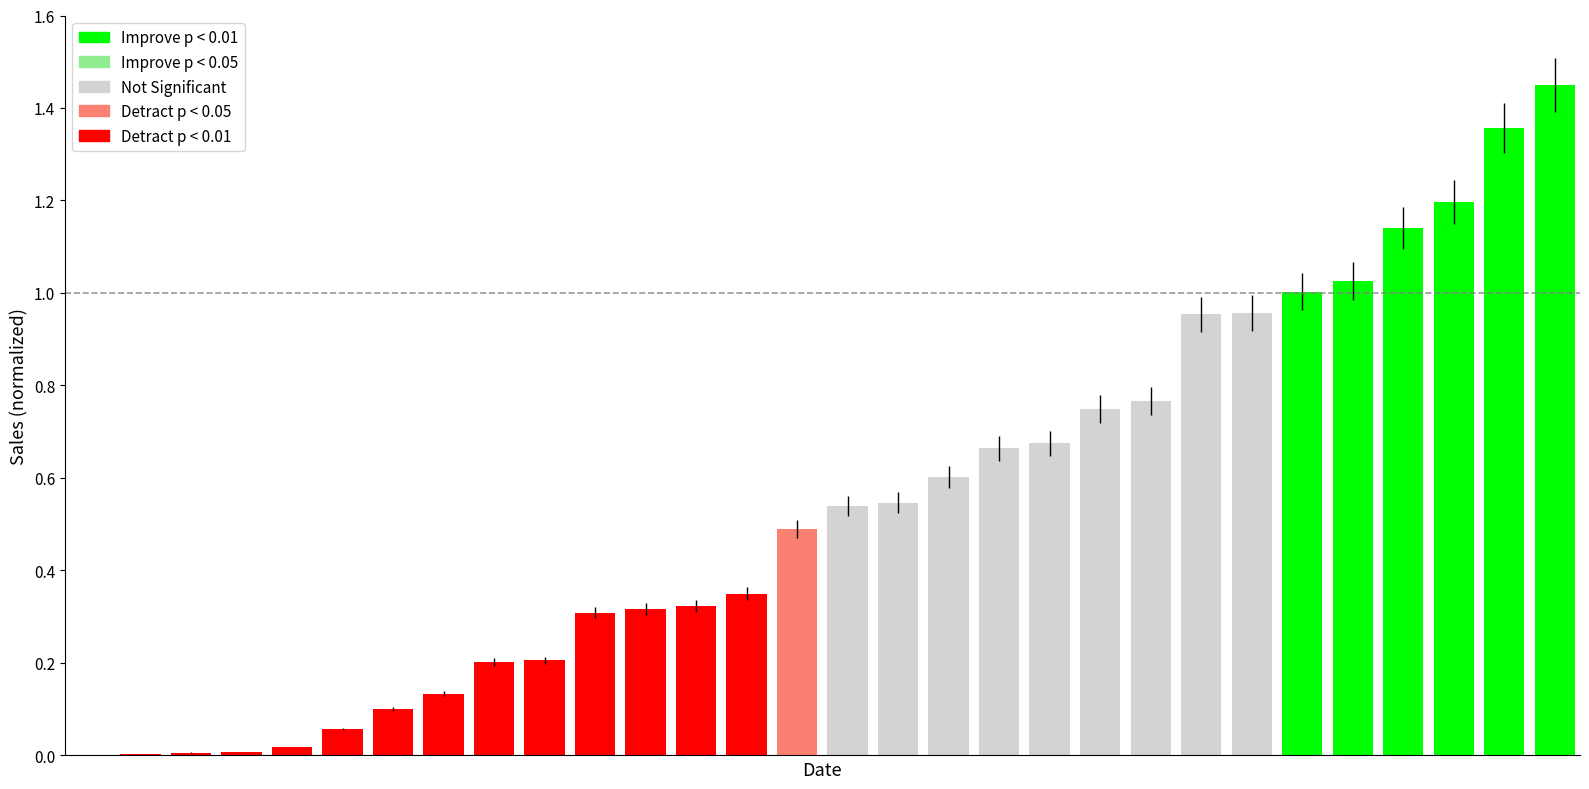

What is the sum of all values?

16.2